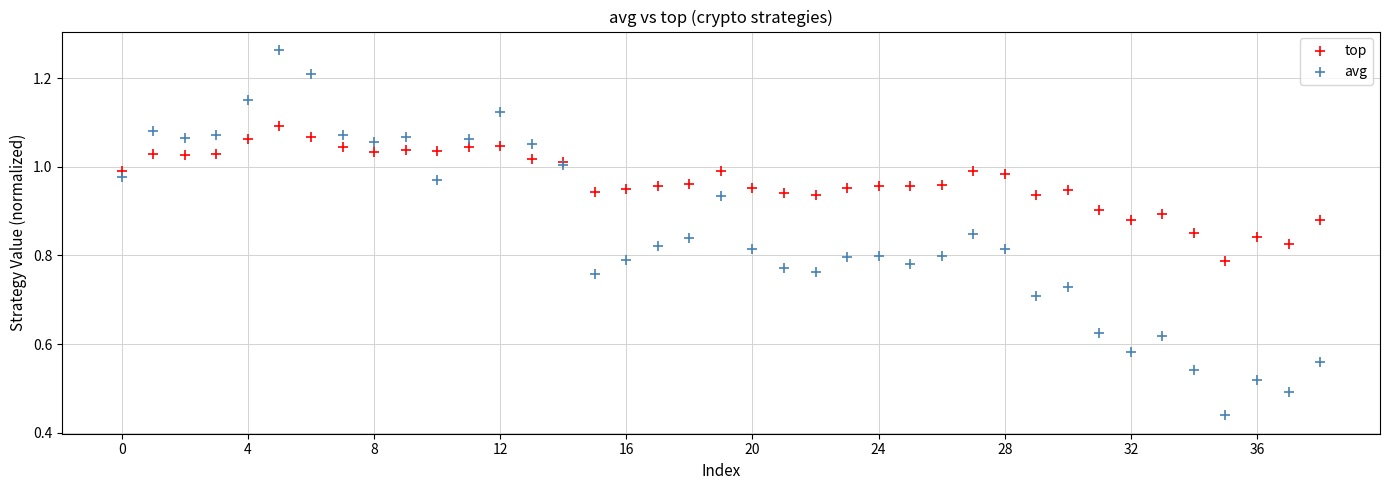

Which series contains the highest Y value?

avg